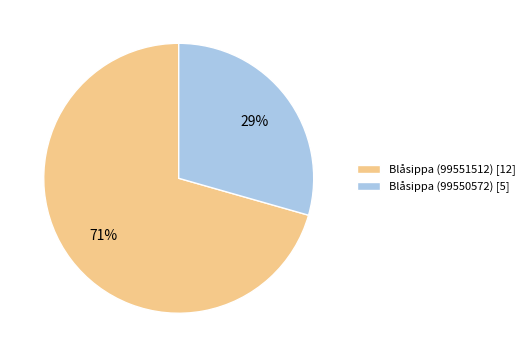

Rank the categories by value from highest to lowest.

Blåsippa (99551512), Blåsippa (99550572)